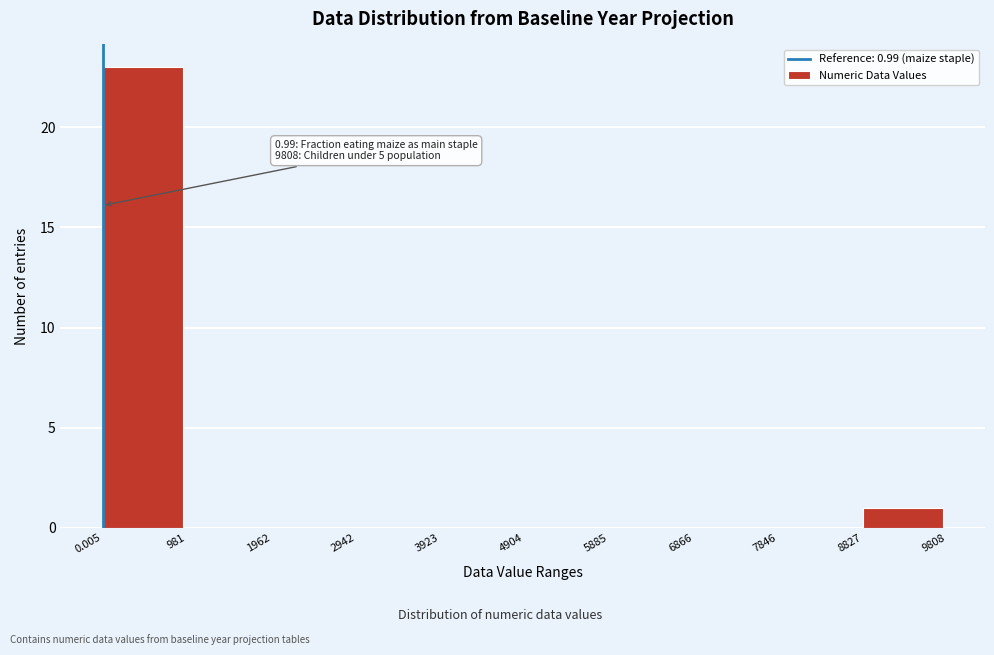

Which range on the x-axis has the tallest bar?

0.005 to 981